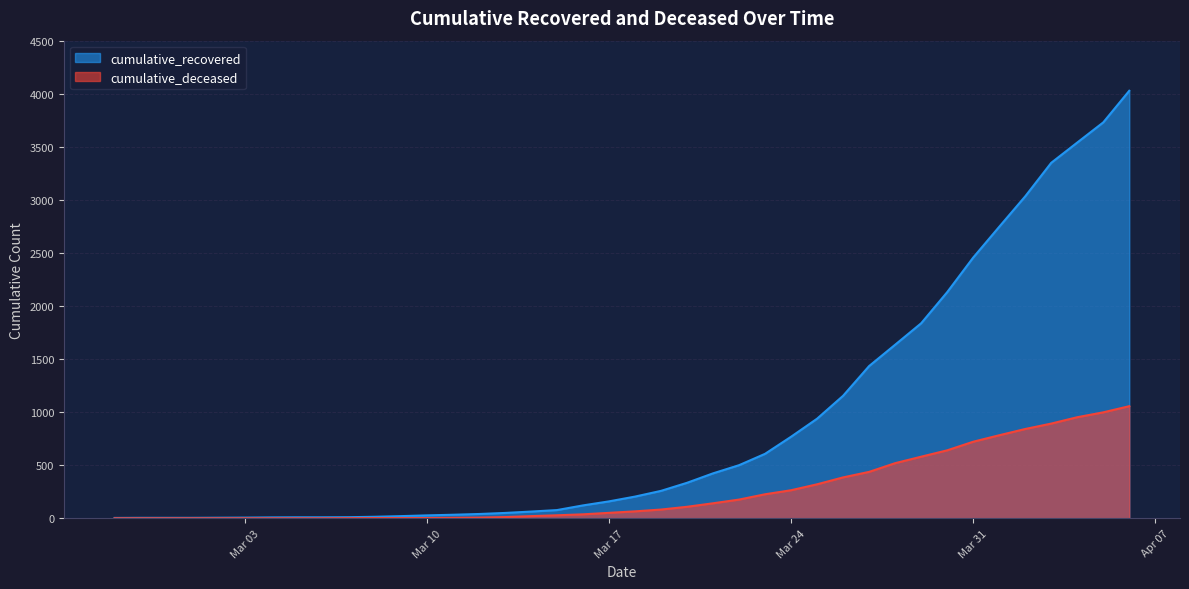

What is the value of the cumulative_deceased point at the 22nd from the left?

82